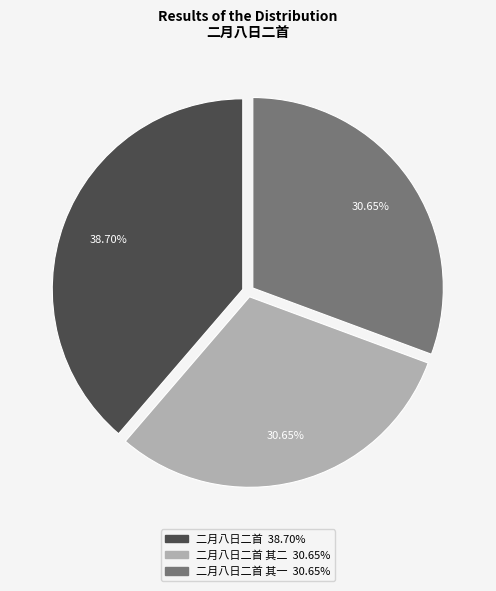

Is there any slice that represents more than half of the pie?

No